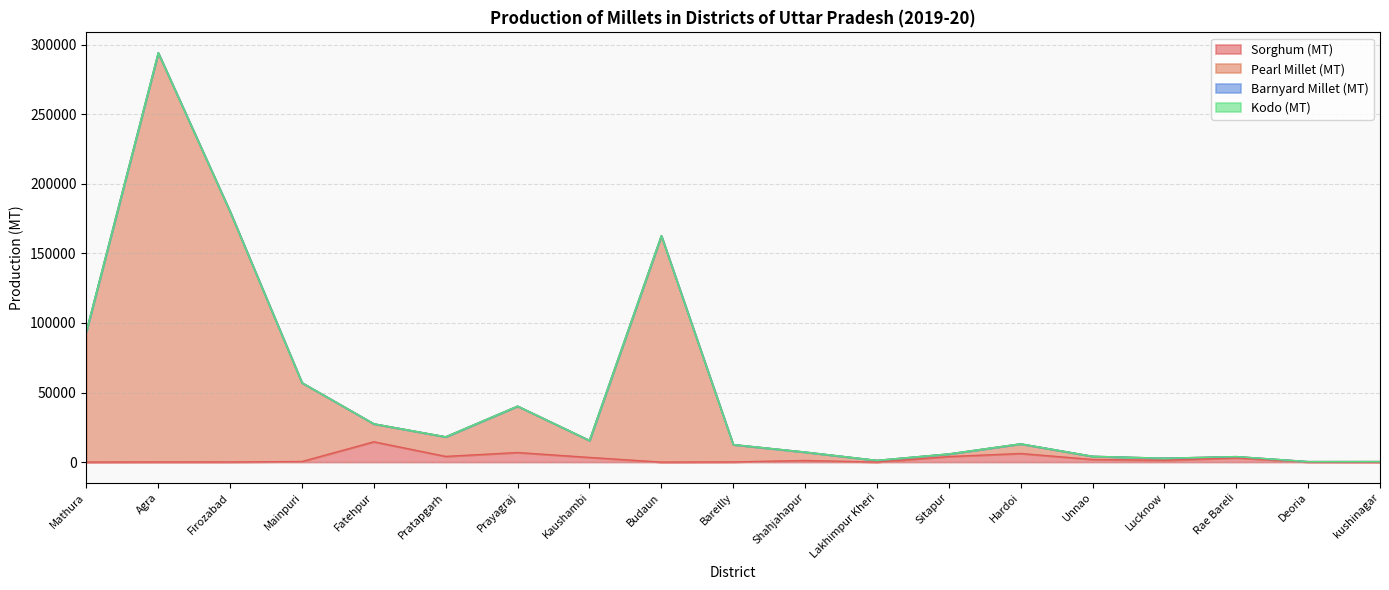

Between Lucknow and kushinagar, which is larger?

Lucknow